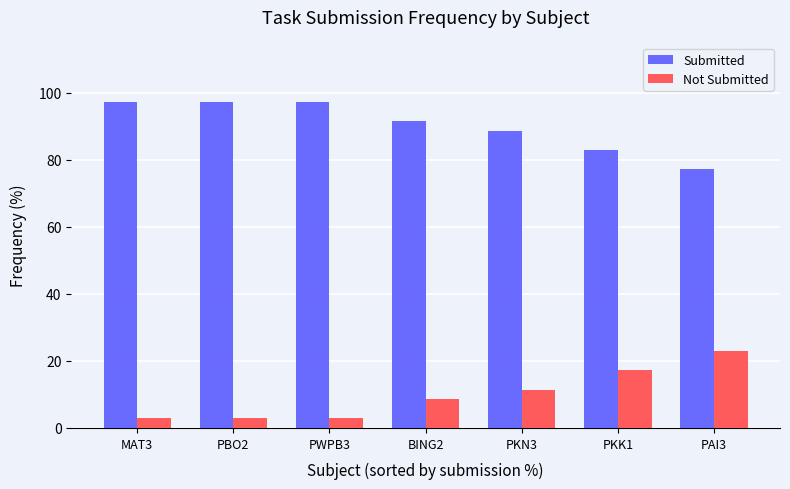

Which series has the largest total across all categories?

Submitted